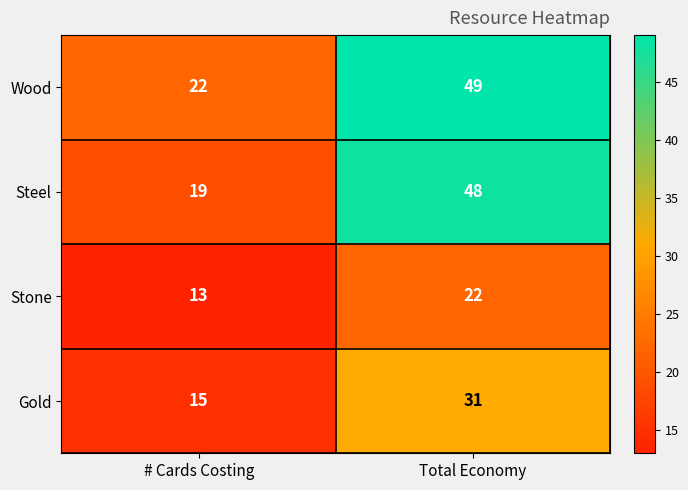

How many series are shown in this chart?

4